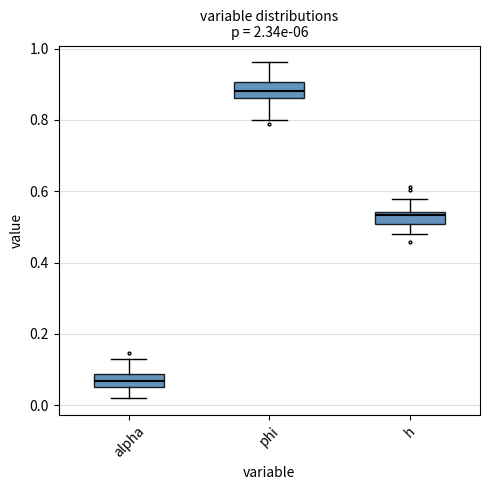

Where is the lower edge of the box for alpha on the y-axis? The values are not printed on the chart, so give them approximately, as read against the axis.

0.06